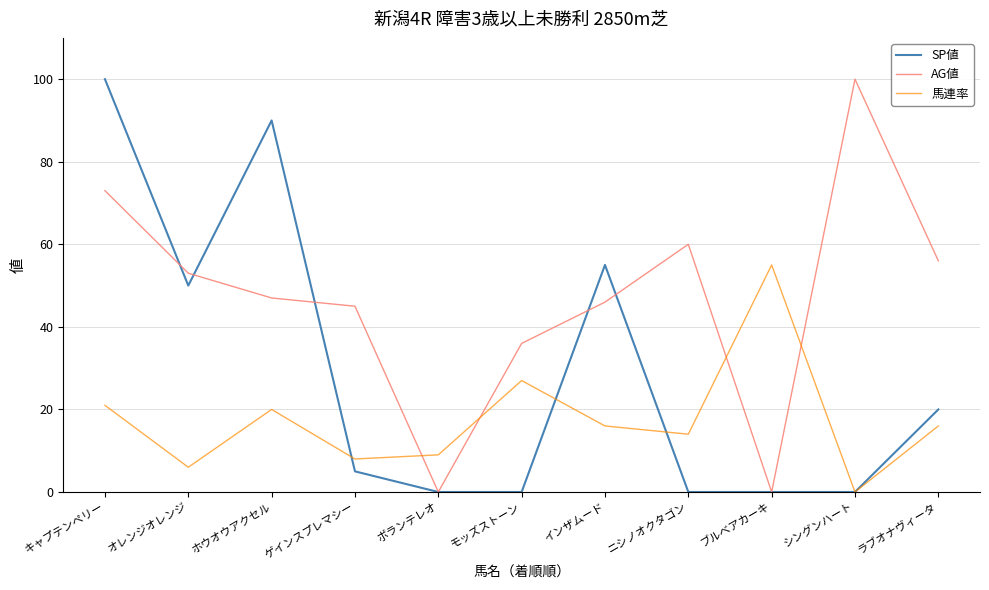

What is the total value across all series at モッズストーン?

63